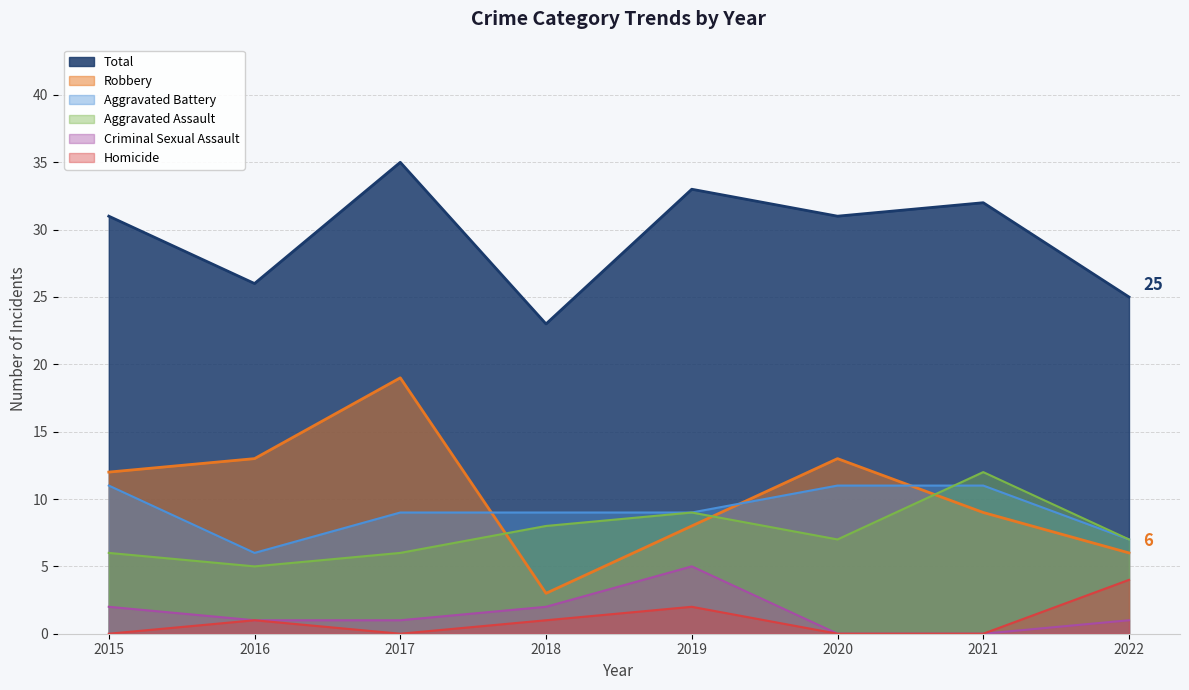

How many data points does each series have?

8